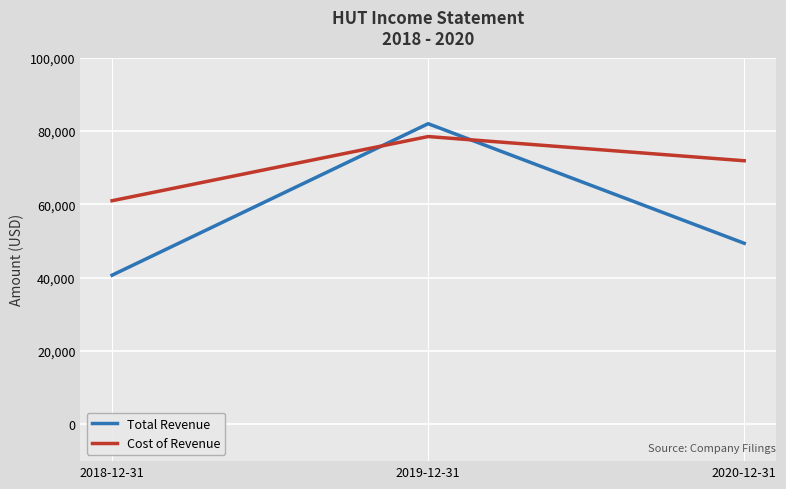

Rank the categories by Cost of Revenue value from lowest to highest.

2018-12-31, 2020-12-31, 2019-12-31